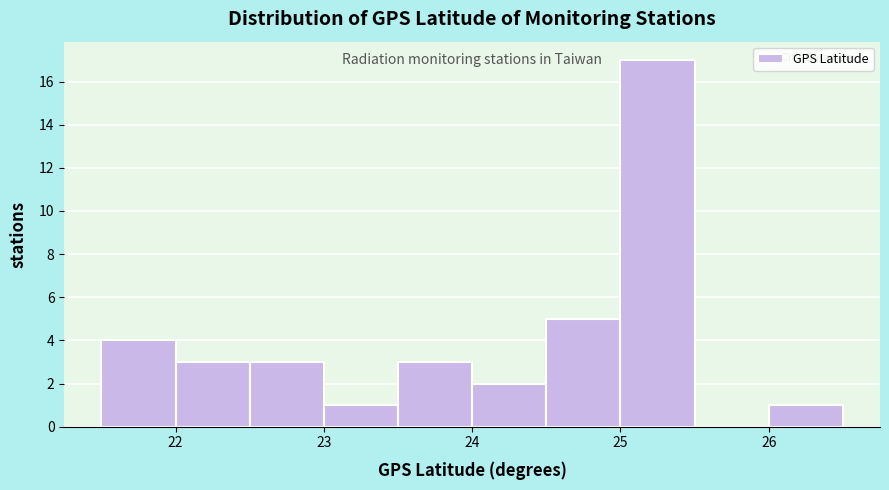

Over which range of the x-axis is the bar tallest?

25.0 to 25.5